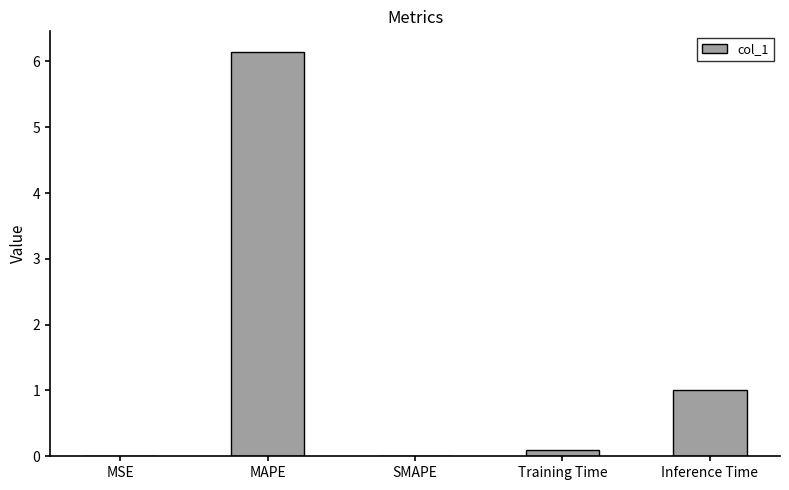

What is the sum of all values?

7.3